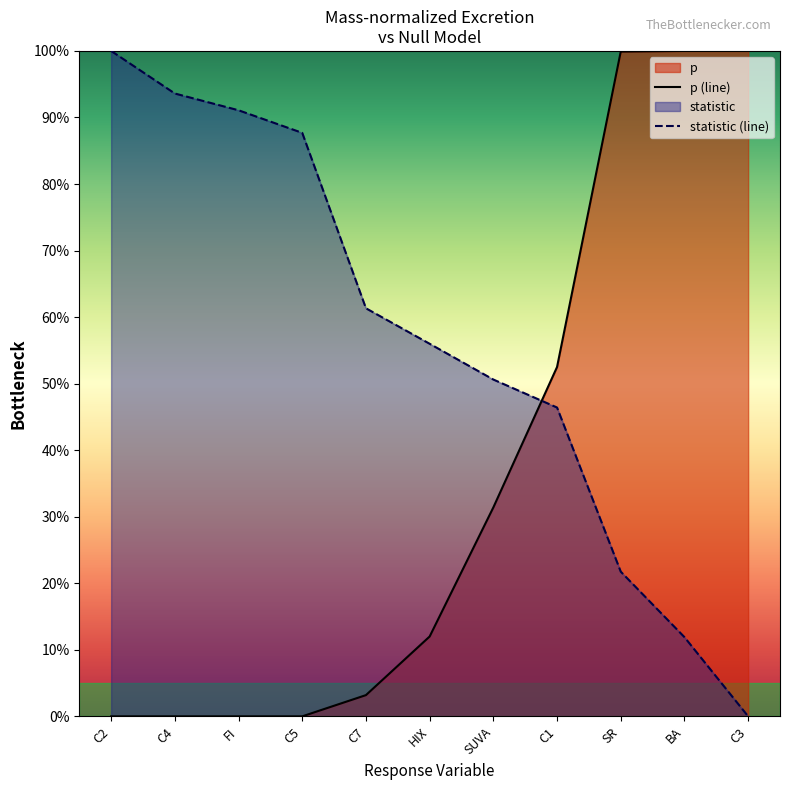

What is the label of the 1st point from the left?

C2